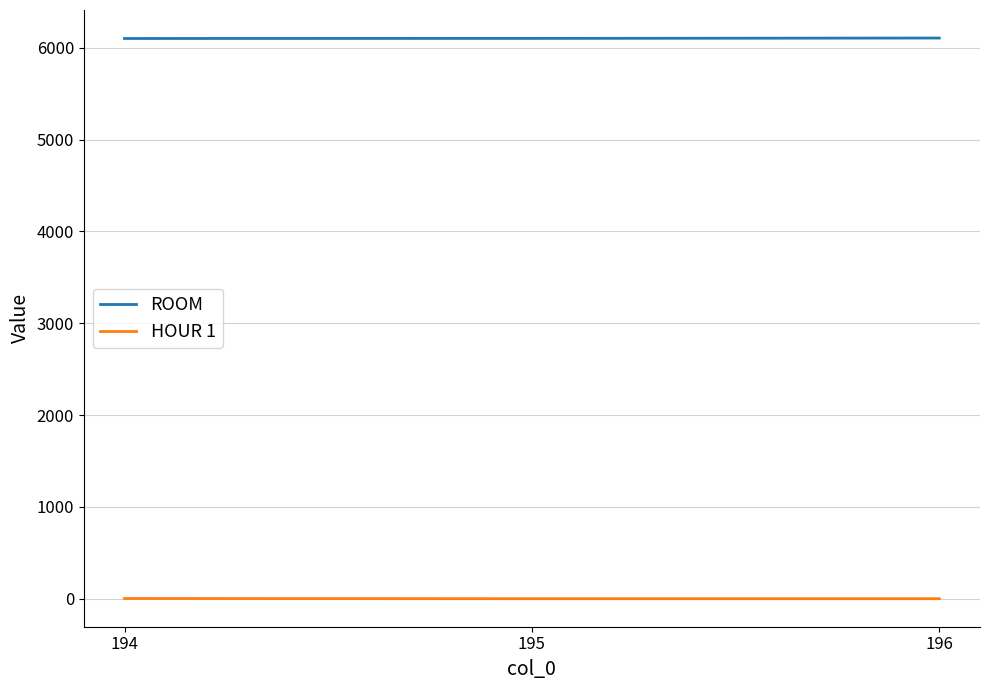

List the series in order of their overall mean, lowest first.

HOUR 1, ROOM